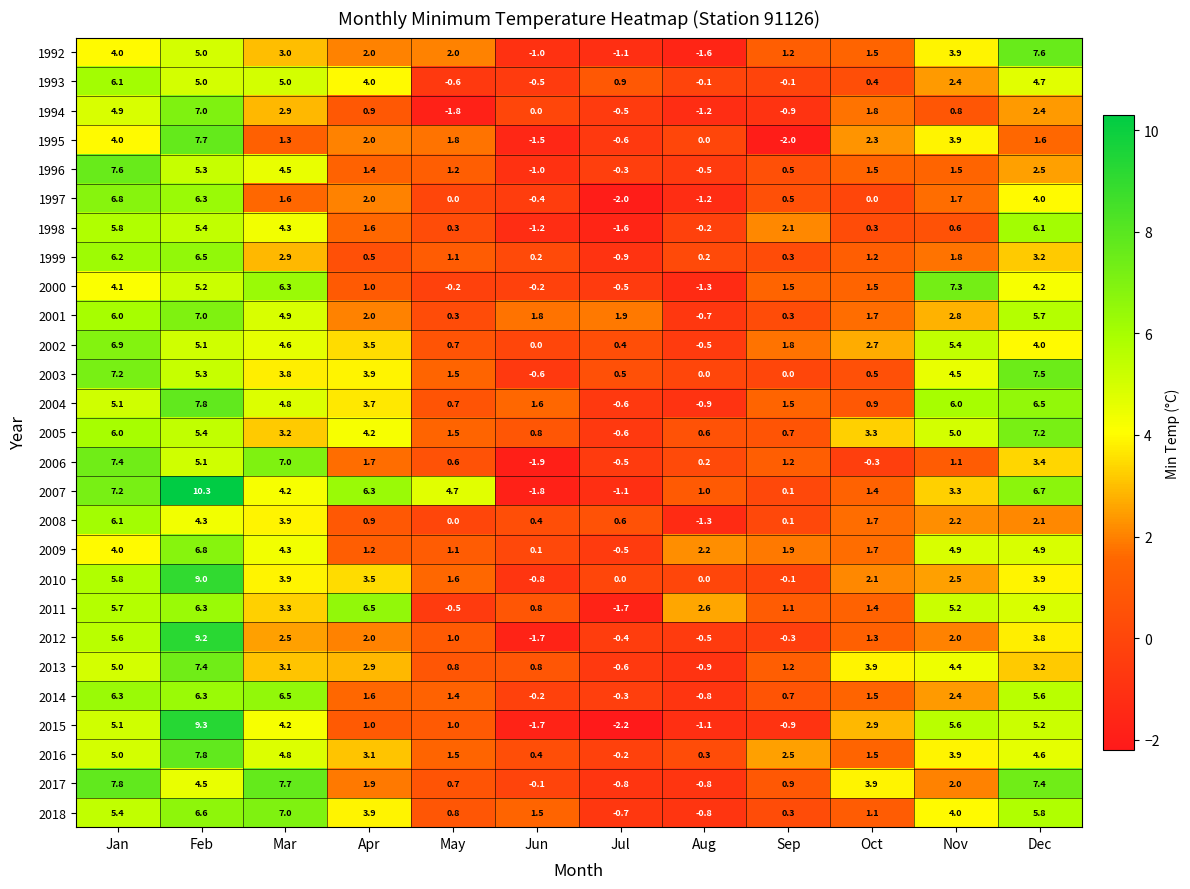

How many data points does each series have?

12